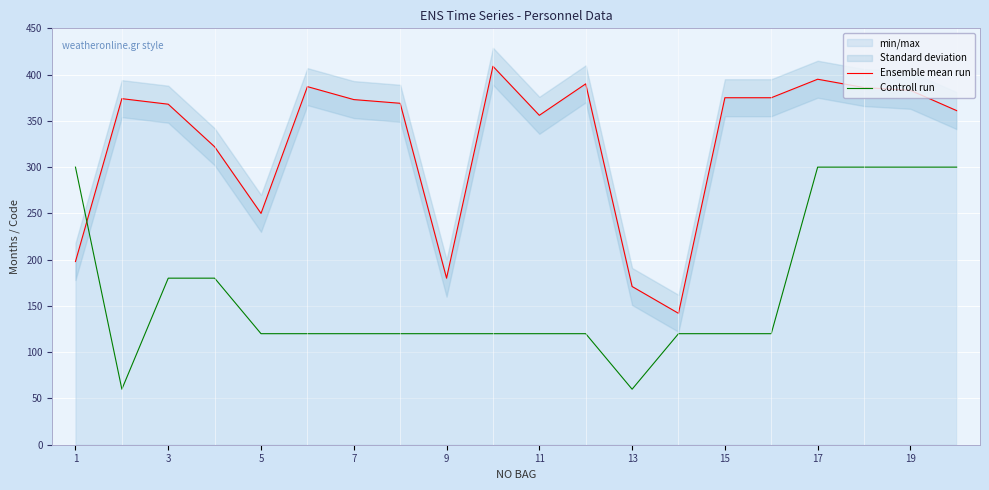

Is it true that Controll run equals 60 at 13?

True